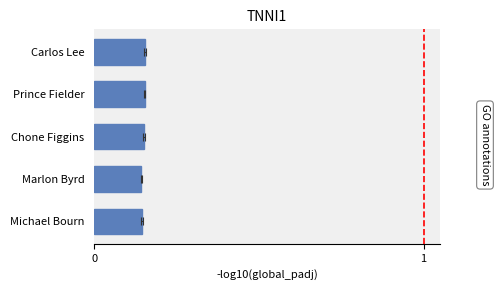

Reading left to right, what are all the values shown in this chart?

0.1	0.1	0.2	0.2	0.2